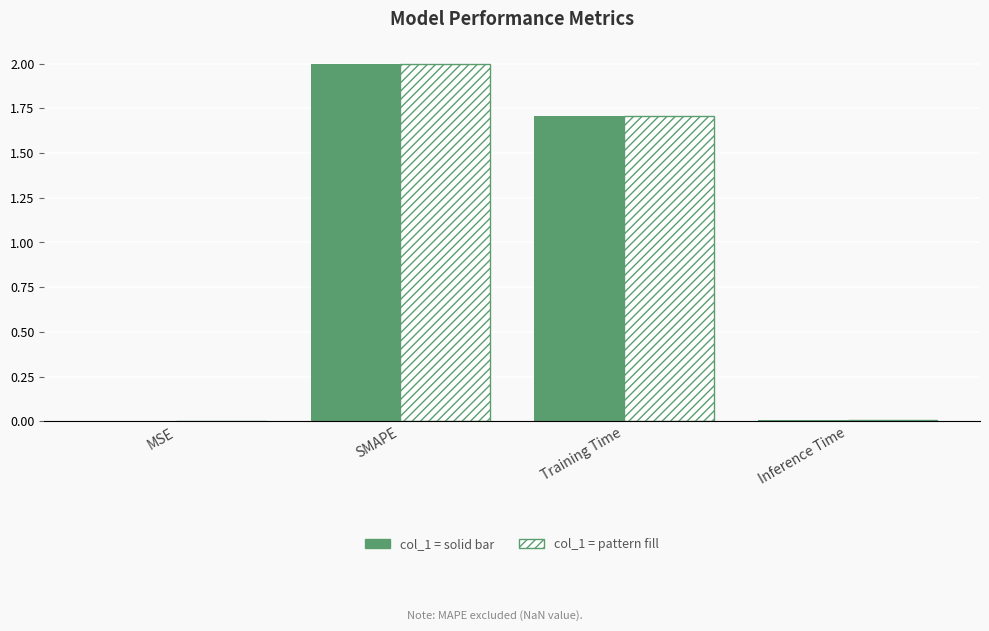

Count the number of data series in this chart.

2